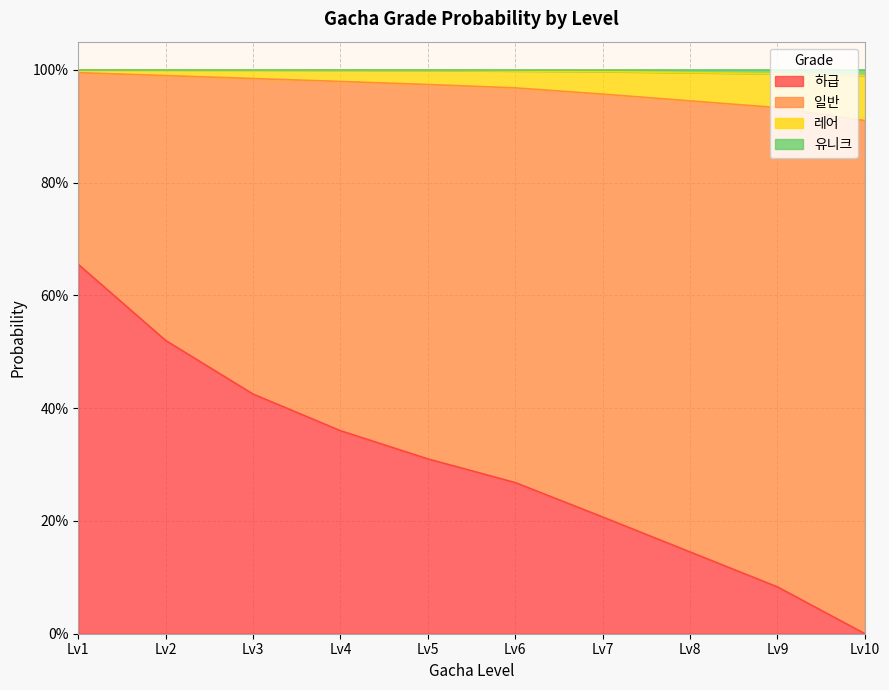

Does the chart have visible grid lines?

Yes